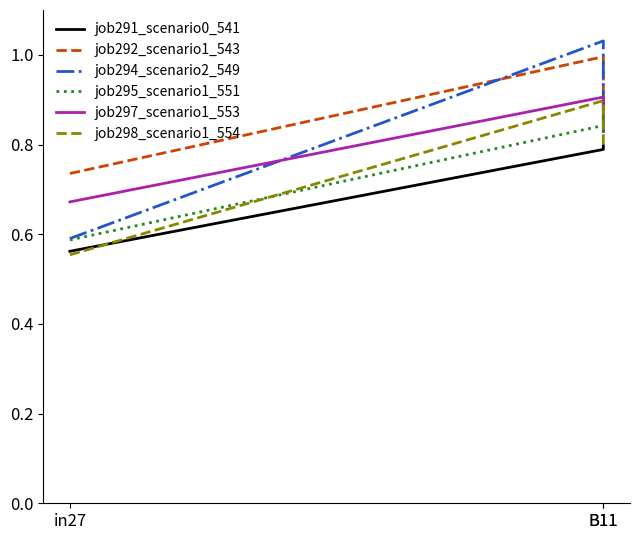

What is the difference between the second highest and minimum values in the job295_scenario1_551 series?

0.3